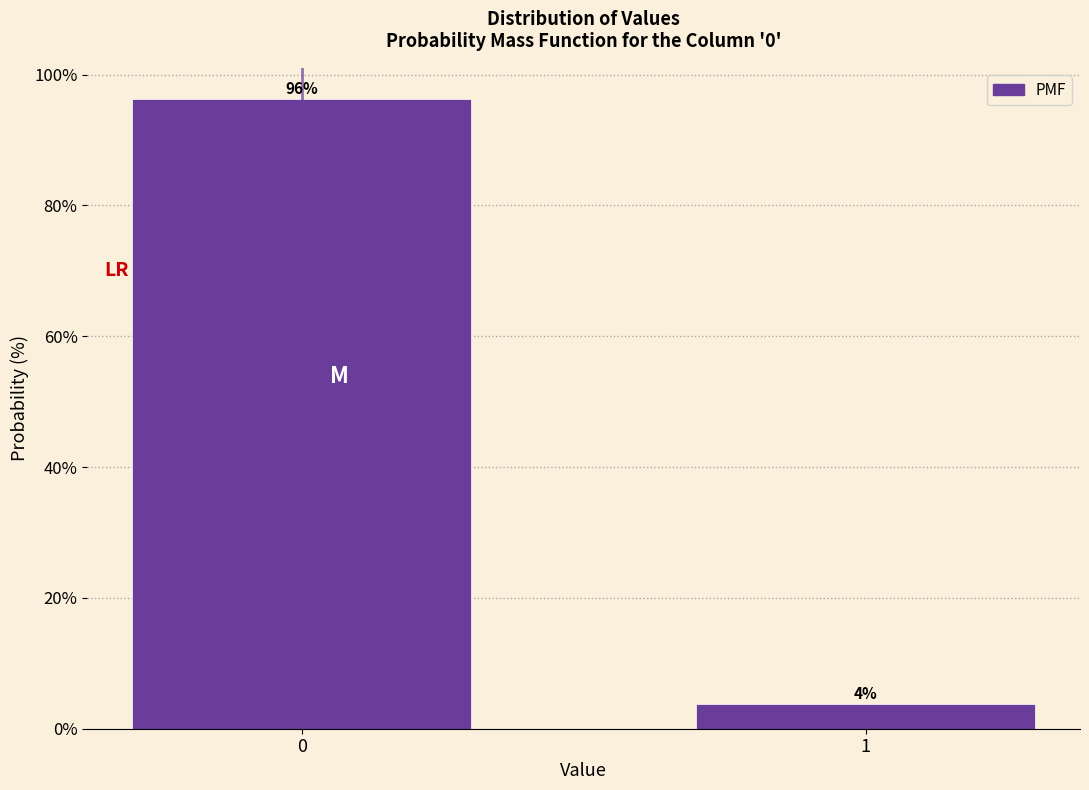

What is the maximum value shown in the chart?

96.2